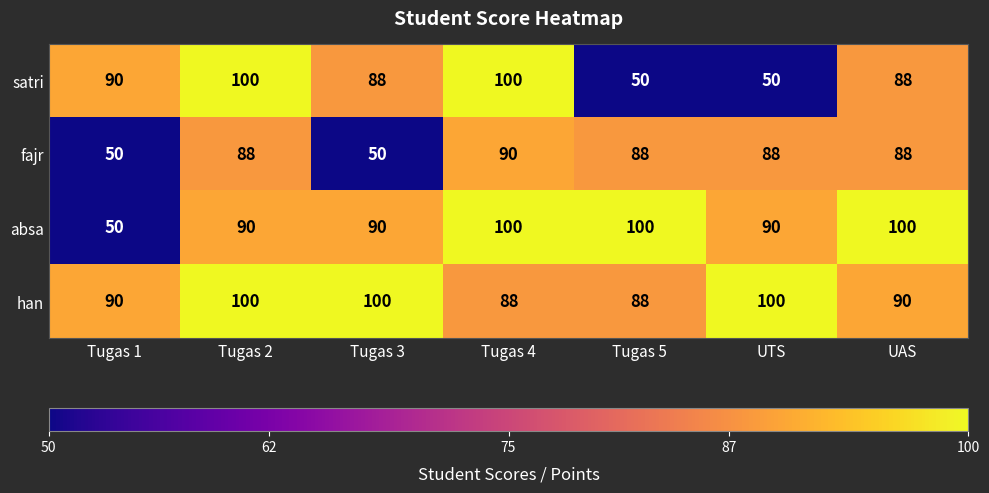

The value of satri at Tugas 1 is 61. True or false?

False